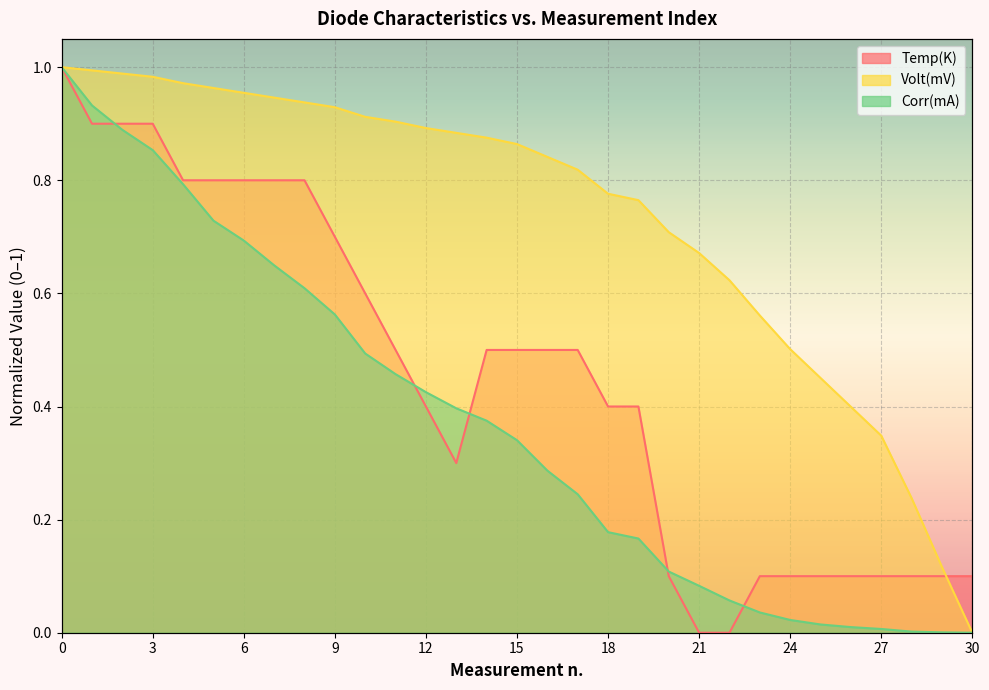

True or false: Volt(mV) and Corr(mA) intersect in this chart.

False